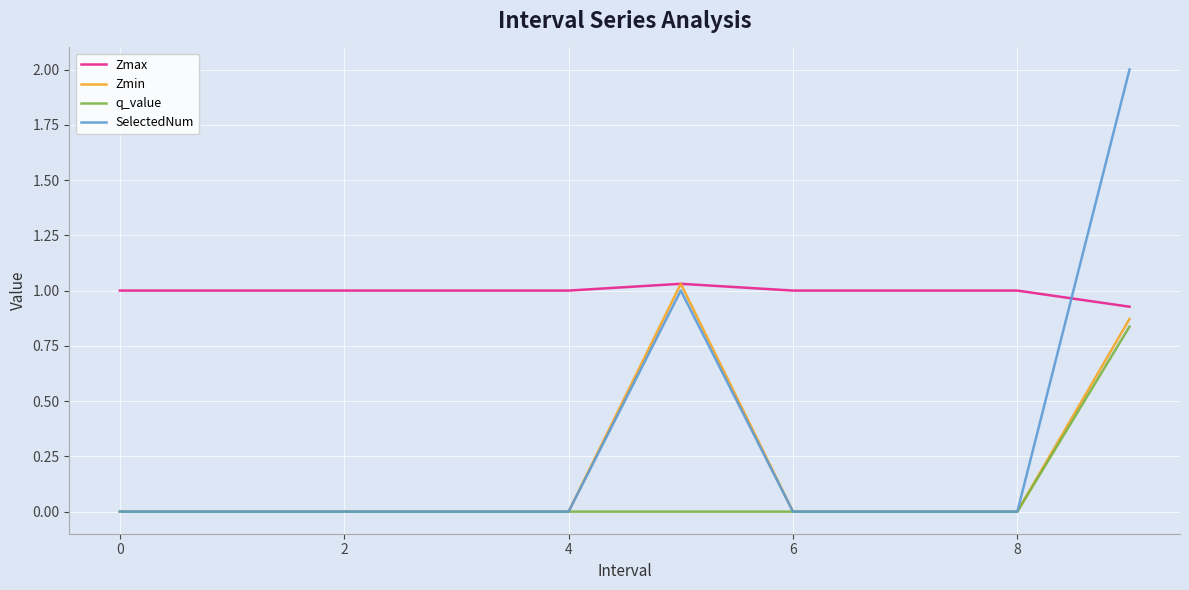

What are all the series names shown in the legend?

Zmax, Zmin, q_value, SelectedNum